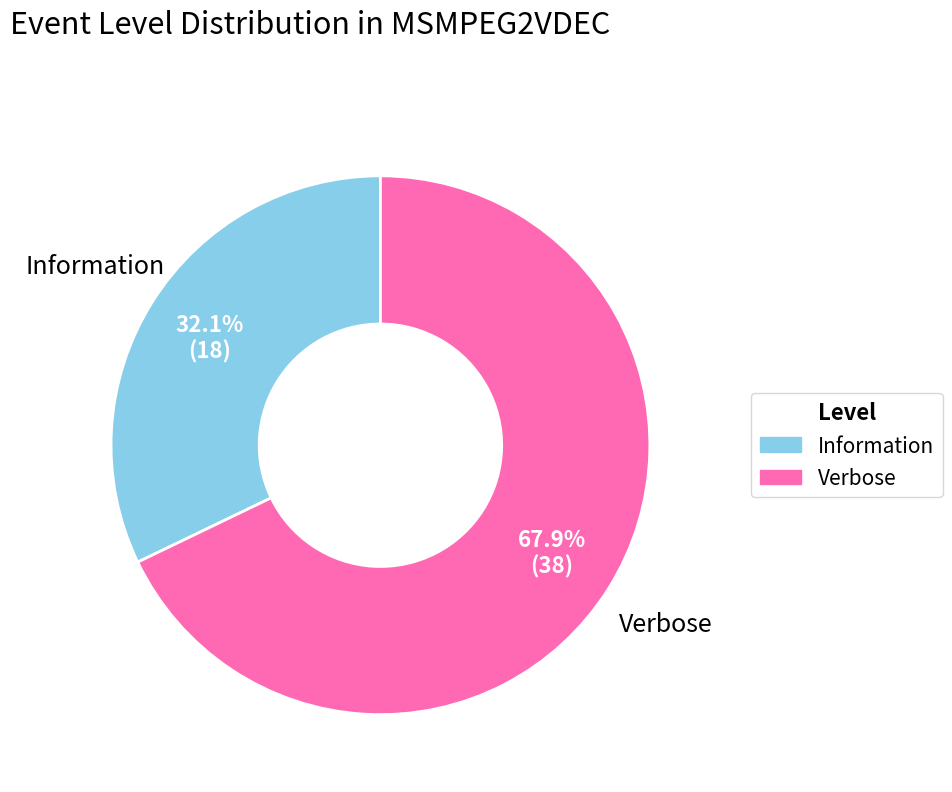

The Verbose slice represents 81% of the pie. True or false?

False